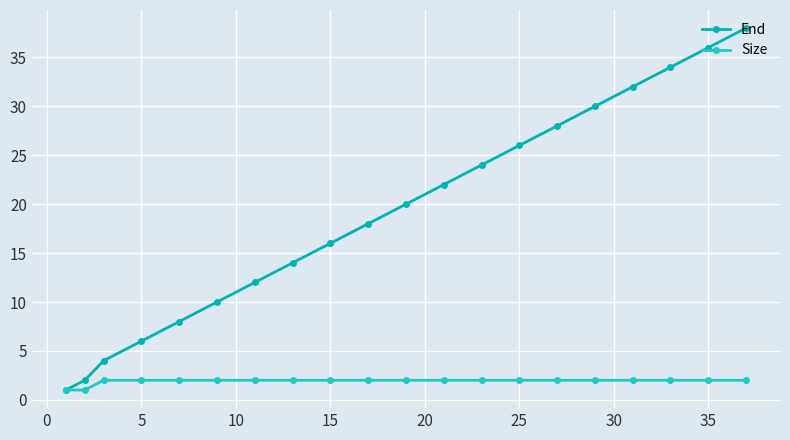

Reading left to right, what are all the values shown in this chart?

End: 1	2	4	6	8	10	12	14	16	18	20	22	24	26	28	30	32	34	36	38
Size: 1	1	2	2	2	2	2	2	2	2	2	2	2	2	2	2	2	2	2	2